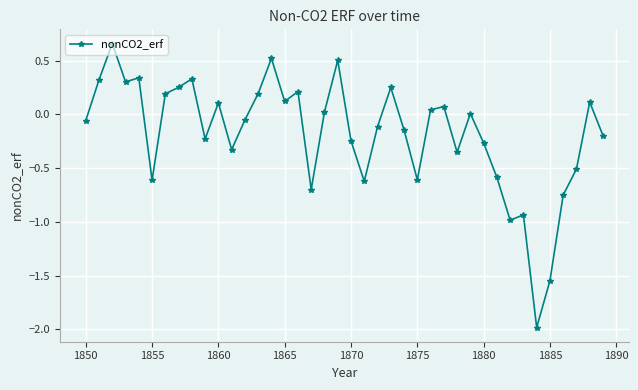

What is the sum of all values?

-7.3